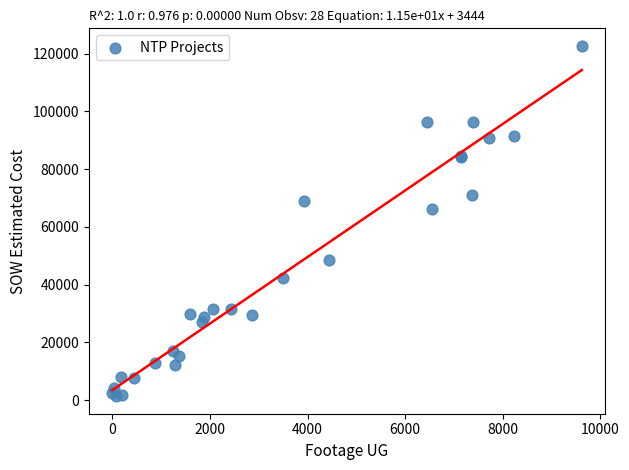

What Y value in the scatter plot is closest to 62029?

66271.5